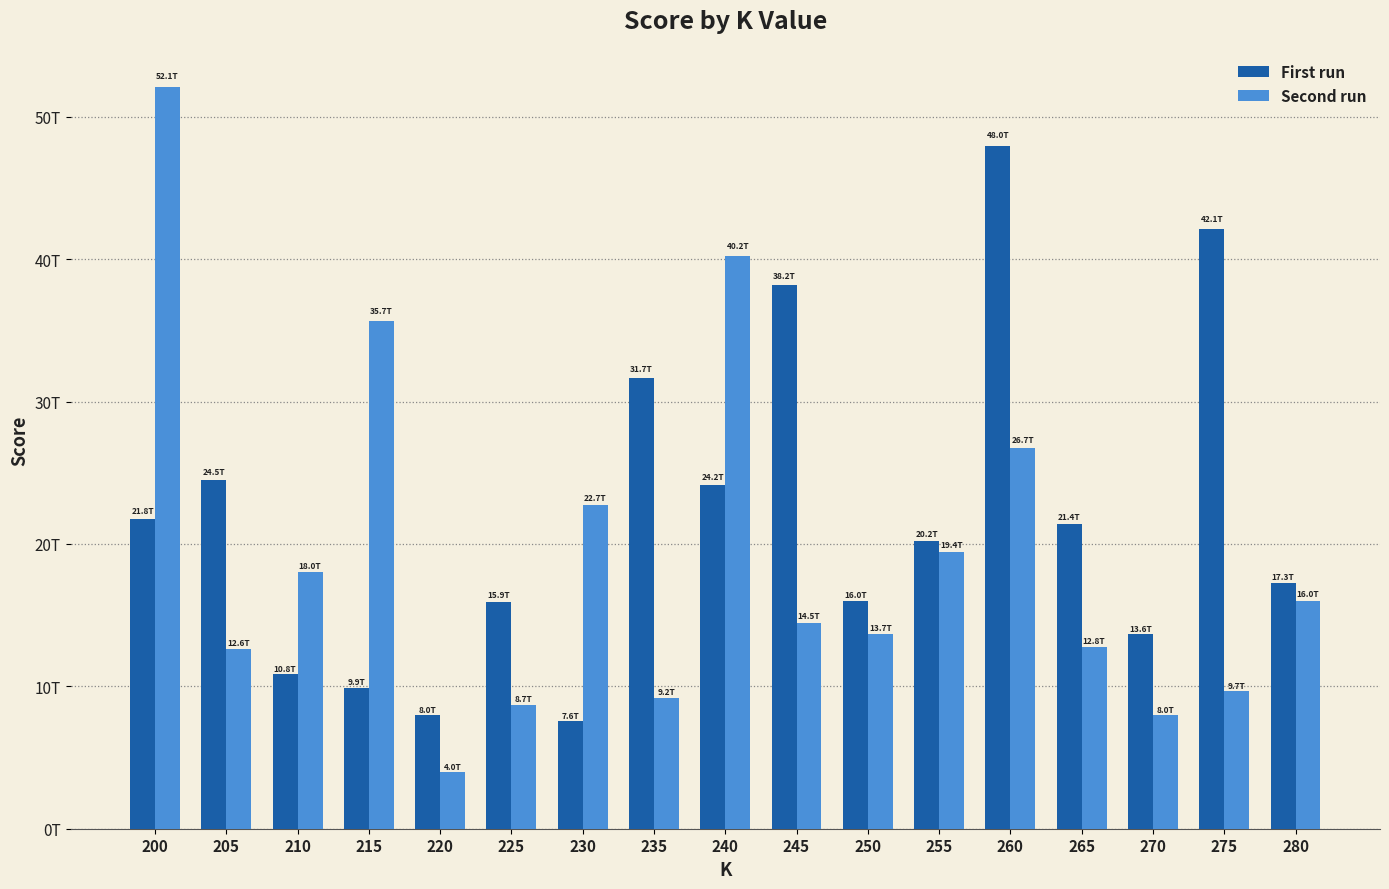

Reading left to right, list all the values displayed in this chart.

First run: 200=21778254123155.4	205=24506902426529.6	210=10835109567610.5	215=9906278158060.2	220=7952564528623.0	225=15948729483872.2	230=7569436700428.5	235=31660211694151.1	240=24170329822640.4	245=38181093826685.0	250=15992280437112.0	255=20214978498802.9	260=47964968188028.4	265=21394877672669.1	270=13641212881476.9	275=42135170942794.5	280=17254612097701.5
Second run: 200=52066707397160.7	205=12625333169428.5	210=17997338026058.5	215=35686209667907.8	220=3983436481834.5	225=8708526170976.9	230=22714461452789.5	235=9209183972625.6	240=40222189806689.5	245=14481145516512.3	250=13655548087417.8	255=19441129998611.1	260=26715018373696.1	265=12753995295845.8	270=8007479812460.6	275=9669702811797.4	280=16010048607154.1